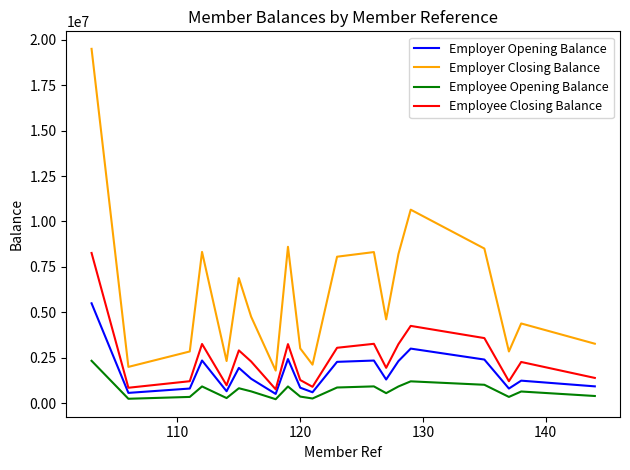

List the series in order of their peak value, lowest first.

Employee Opening Balance, Employer Opening Balance, Employee Closing Balance, Employer Closing Balance